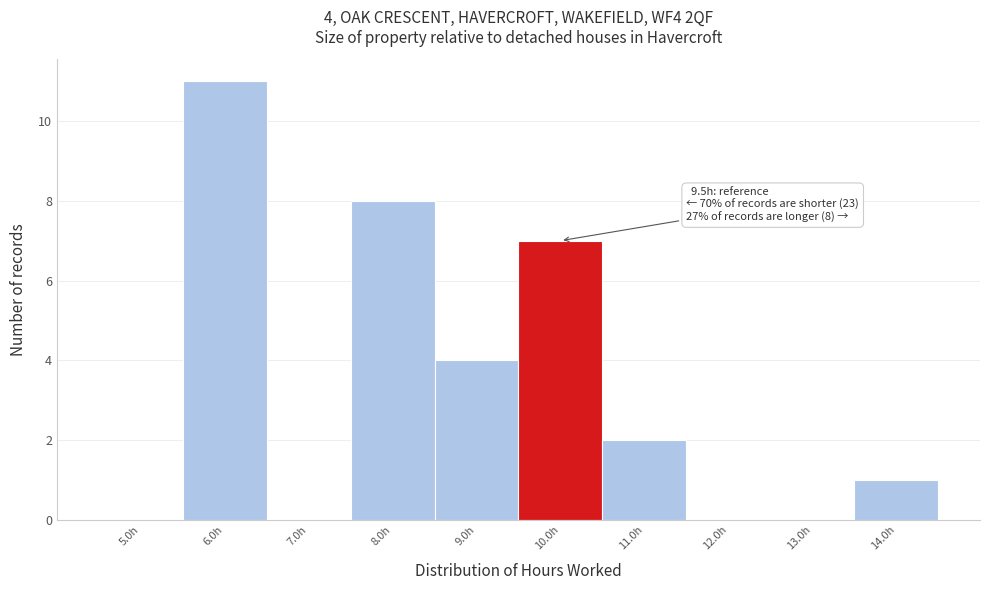

Which range on the x-axis has the tallest bar?

5.5 to 6.5